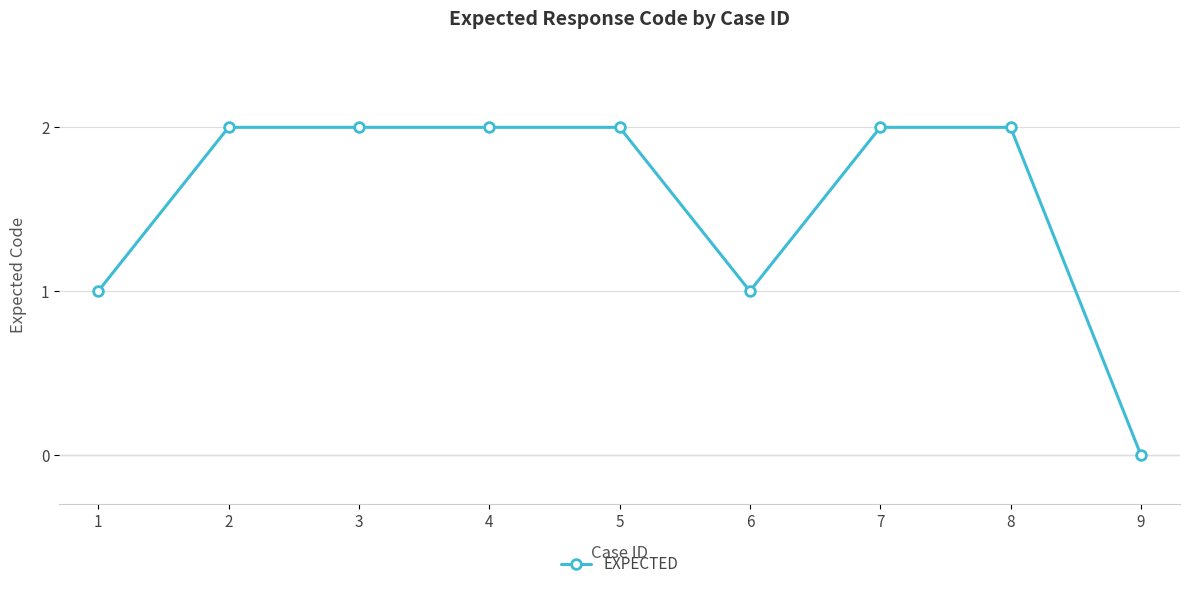

What is the change in value from 1 to 2?

+1